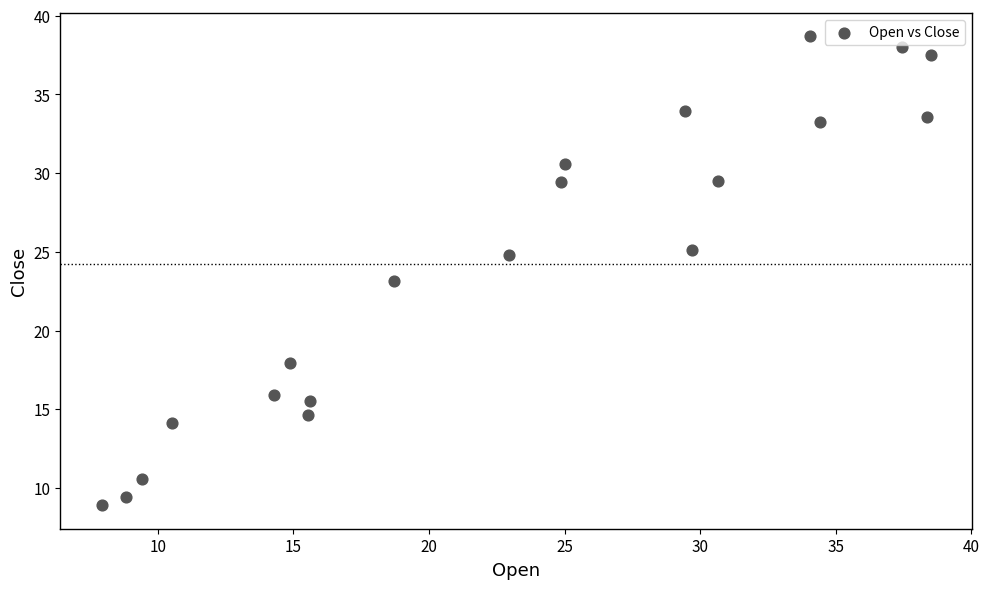

What is the range of Y values (max minus min)?

29.8